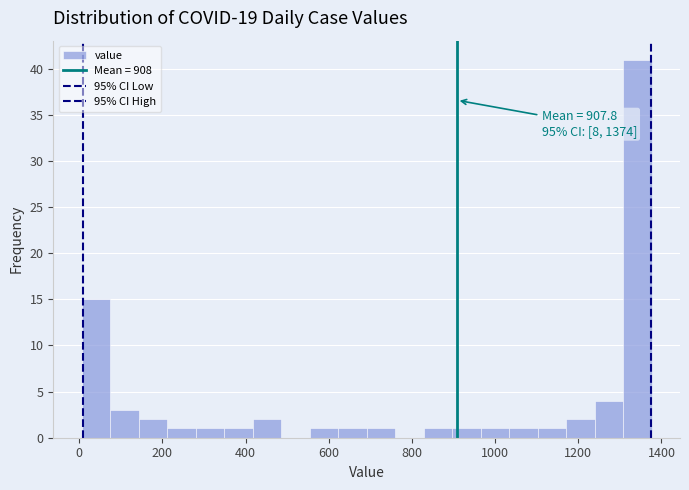

Read against the x-axis, roughly where is the centre of the tallest bar?

1340